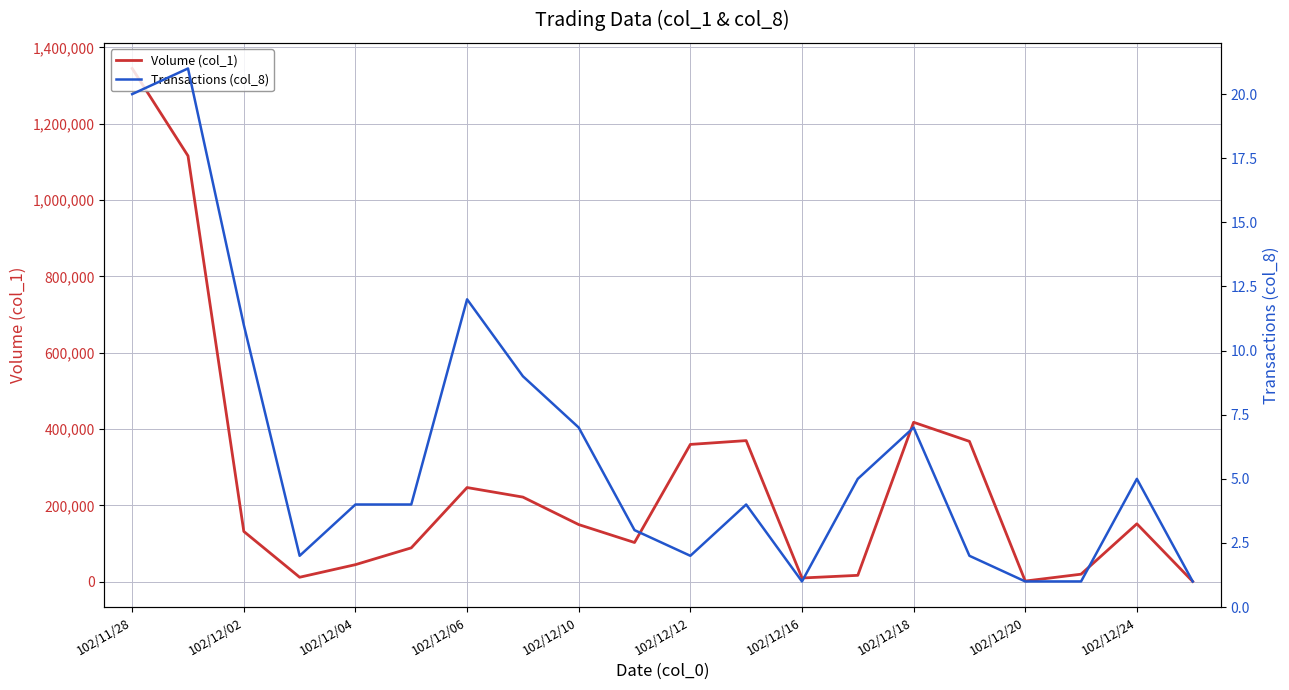

Is this an area chart (filled region under the line)?

No